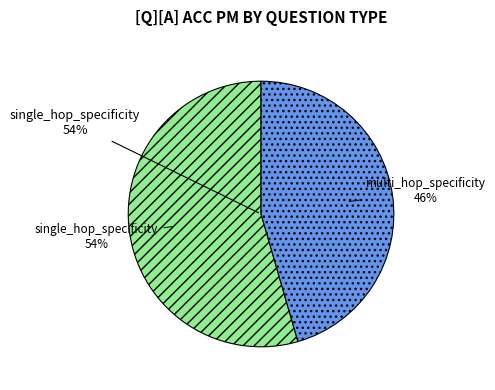

What is the total percentage of single_hop_specificity and multi_hop_specificity?

100.0%